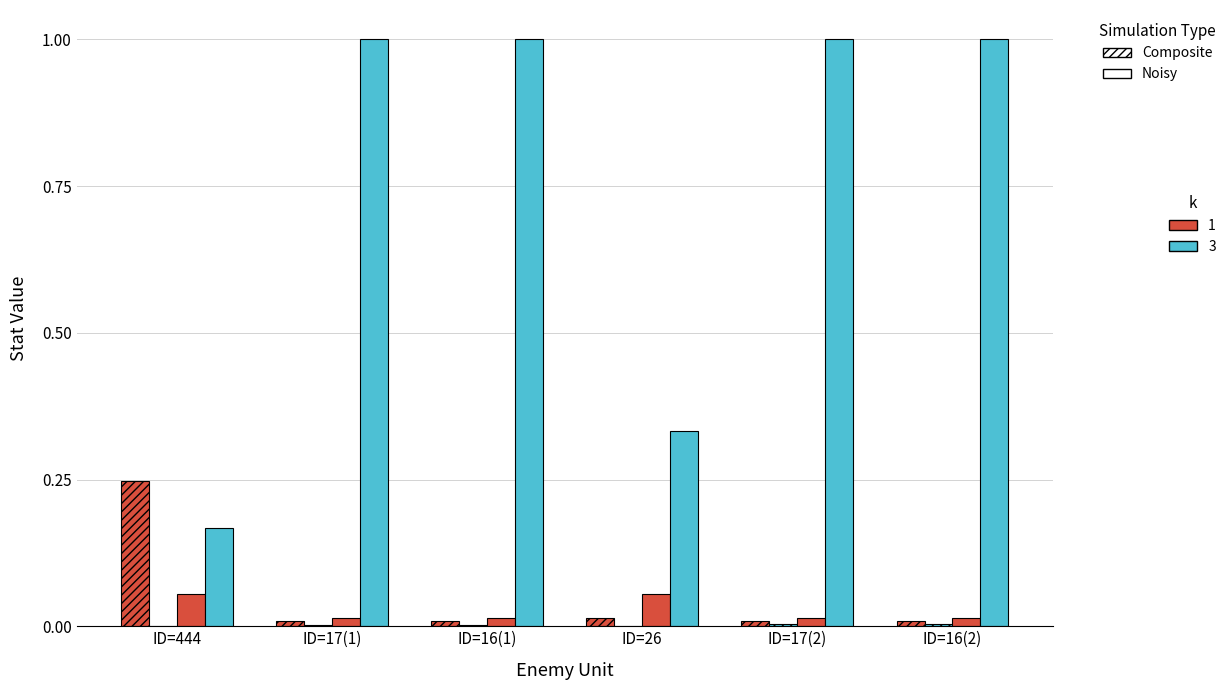

What is the maximum value shown in the chart?

1.0